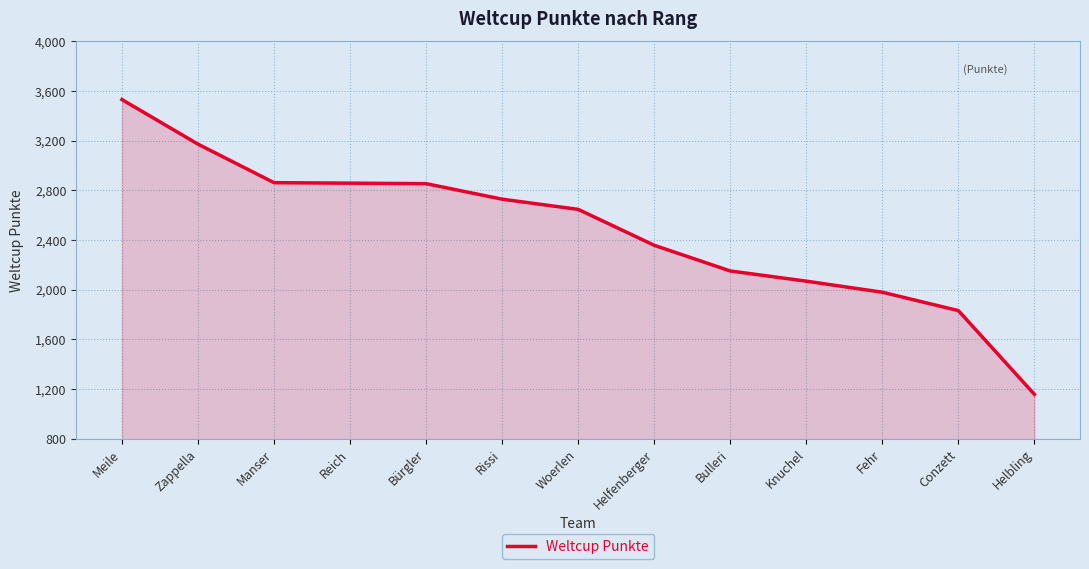

True or false: the data shows 2069 at Knuchel.

True